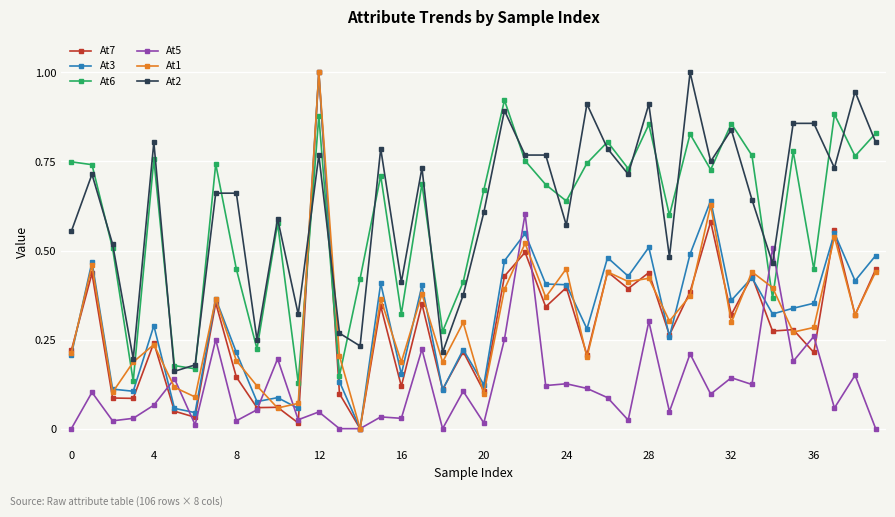

How many lines are shown in the chart?

6